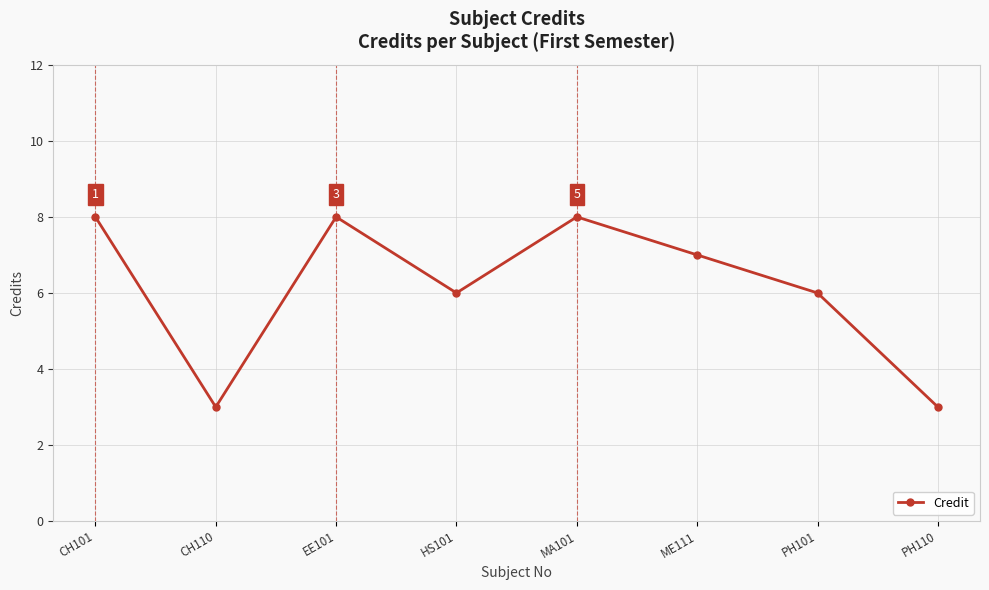

How many series are shown in this chart?

1